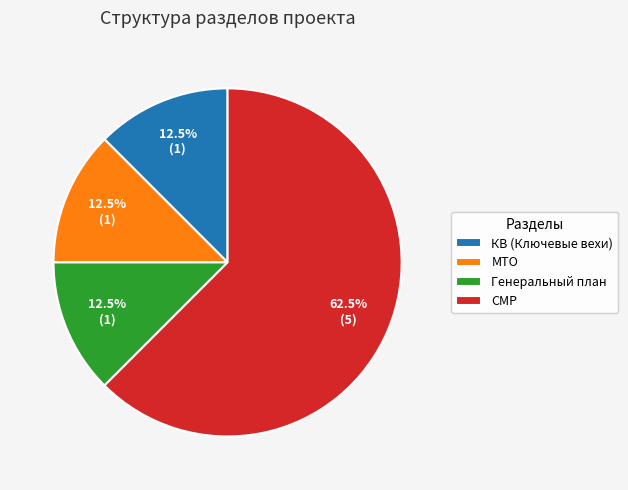

What is the largest slice in the pie chart?

СМР